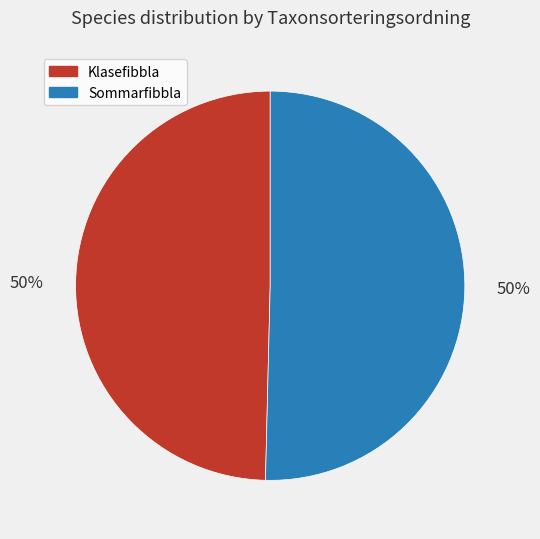

To the nearest percent, what is the average slice percentage?

50%